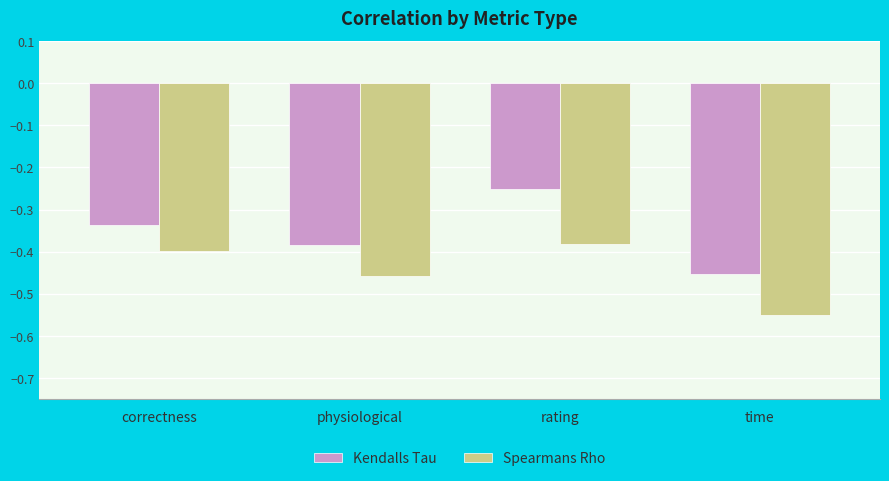

What is the difference between the maximum and minimum values in the Spearmans Rho series?

0.2